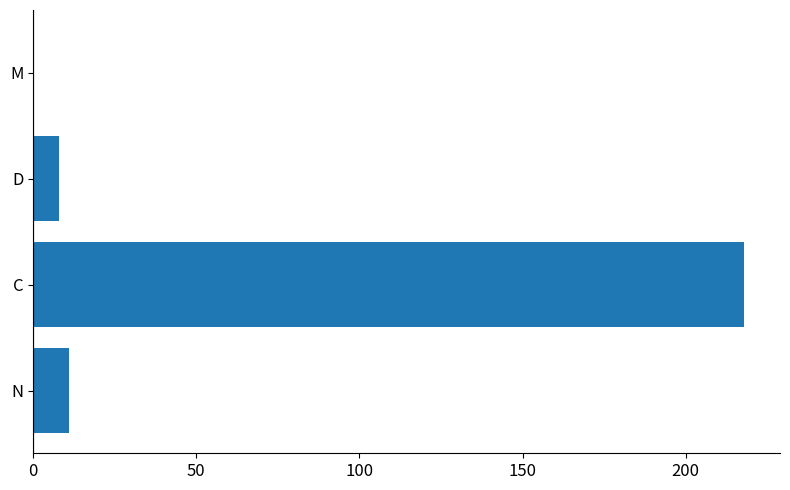

What is the sum of all values?

237